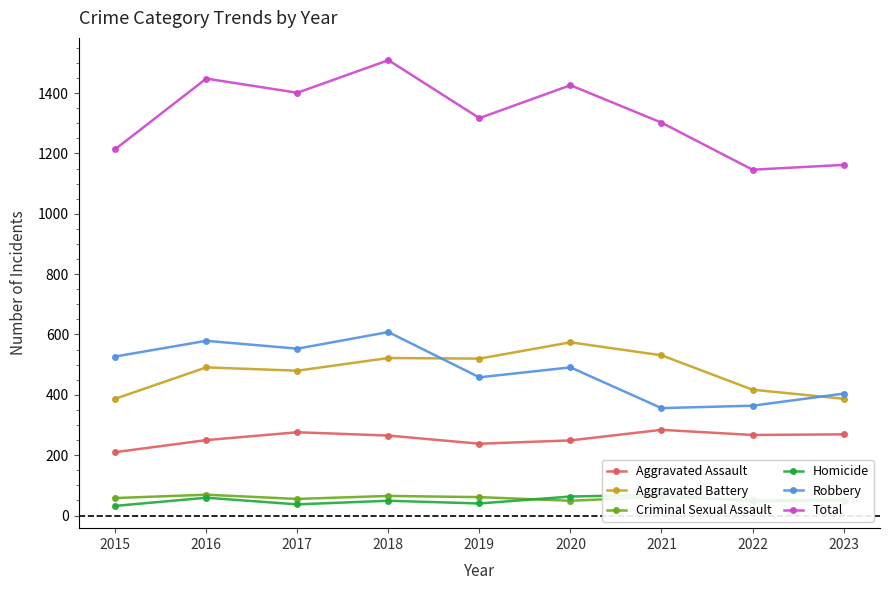

At how many categories does at least one series exceed 751?

9